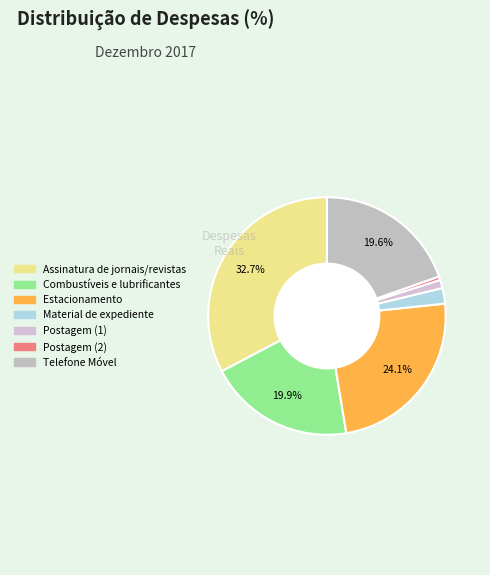

What is the total percentage of Postagem (1) and Postagem (2)?

1.6%